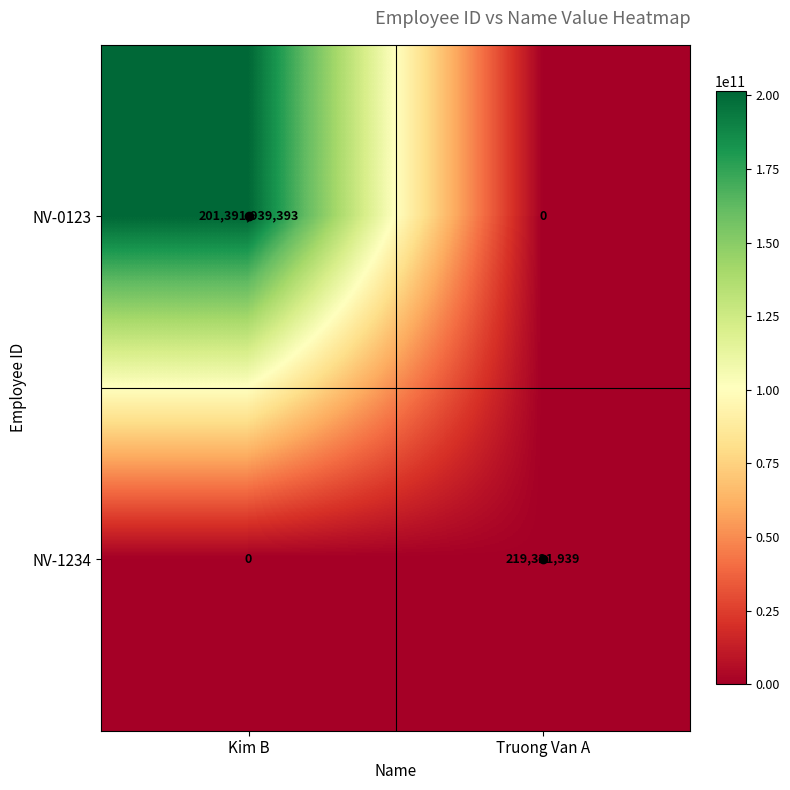

The NV-0123 series shows 201391939393 at Kim B. True or false?

True